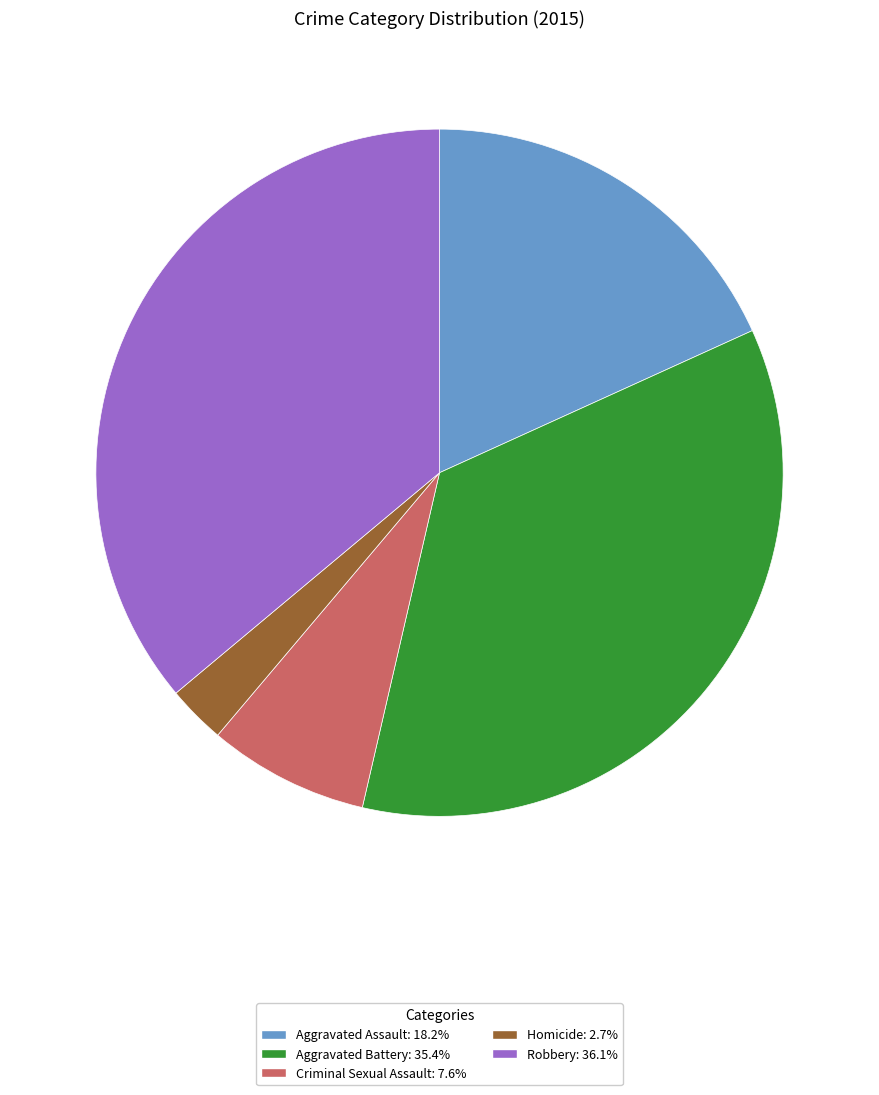

Count the number of slices in the pie.

5